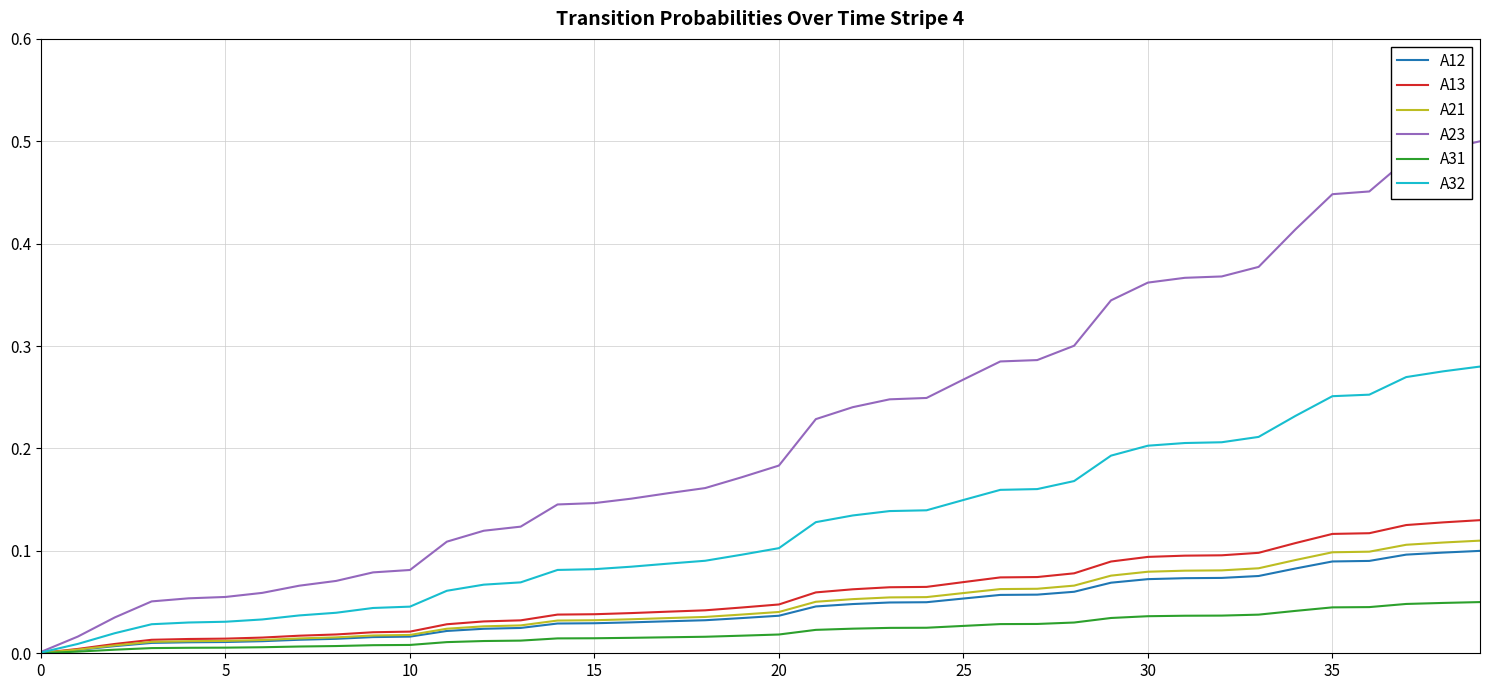

Which series has the widest spread of values?

A23